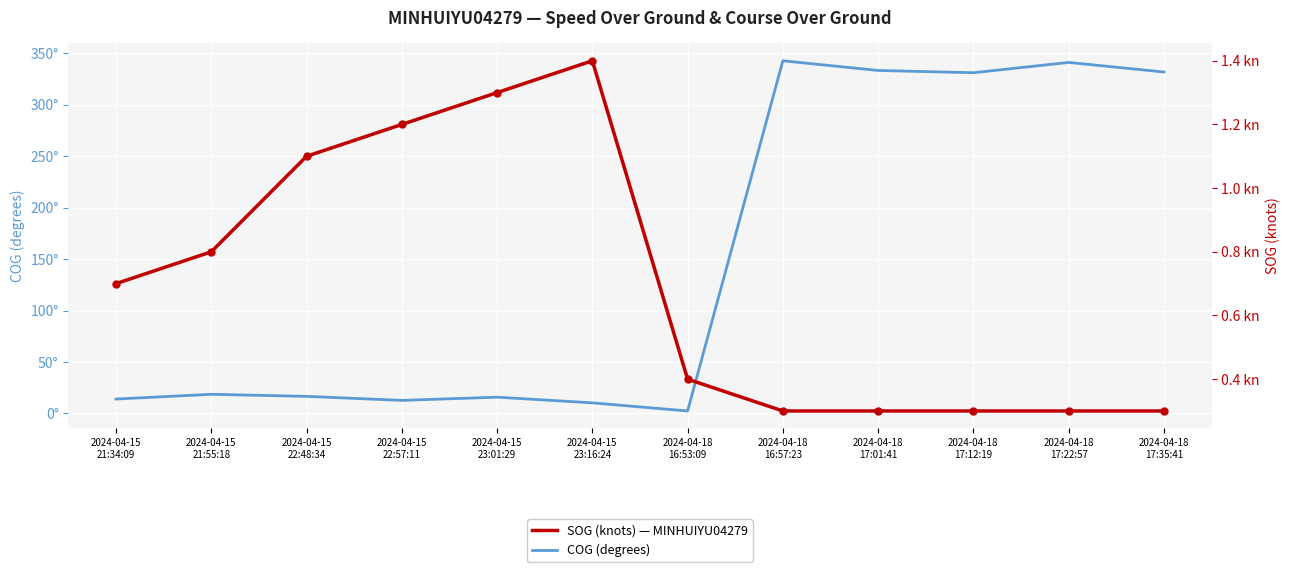

At which category does SOG (knots) reach its first local peak?

2024-04-15
23:16:24